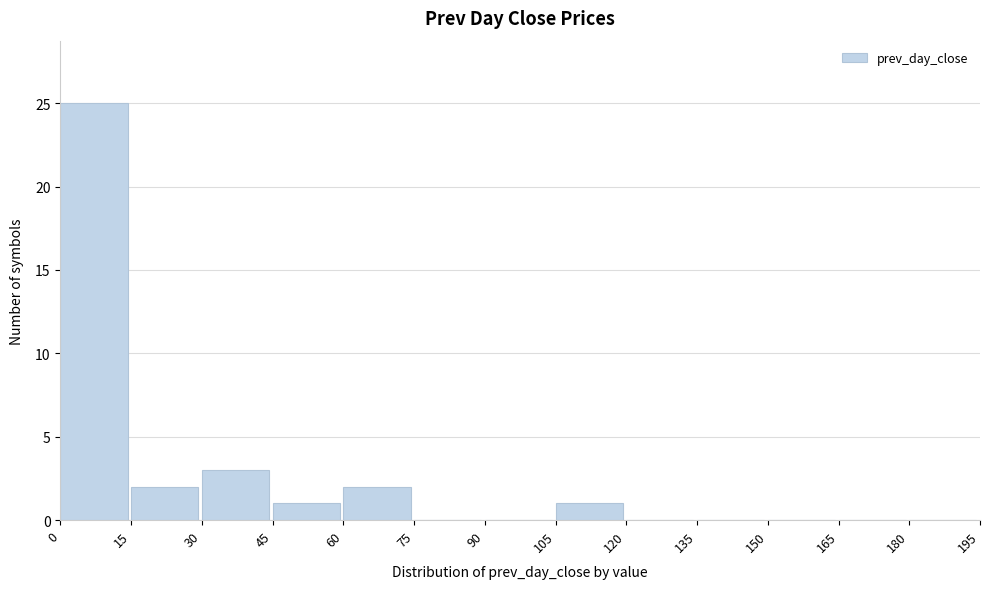

How tall is the bar that spans 0 to 15 on the x-axis? The values are not printed on the chart, so give them approximately, as read against the axis.

25